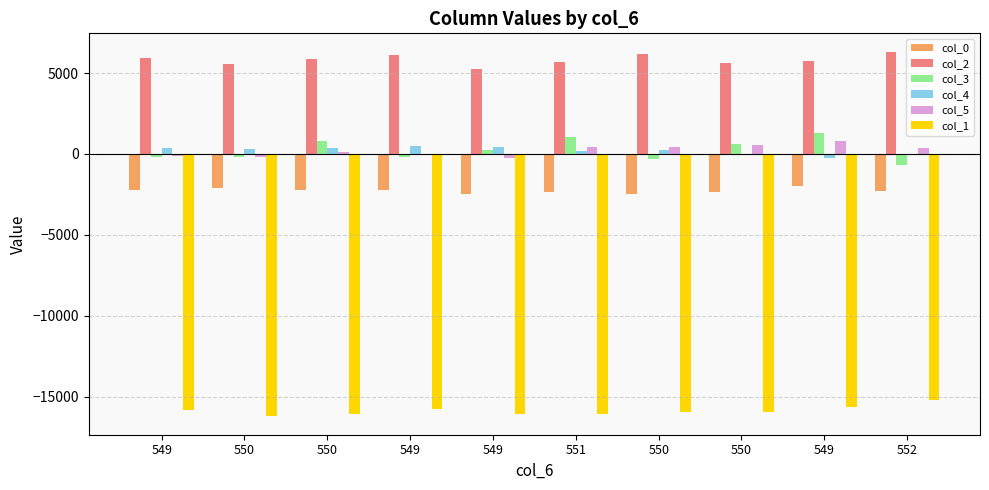

At which label does col_3 reach its minimum?

552